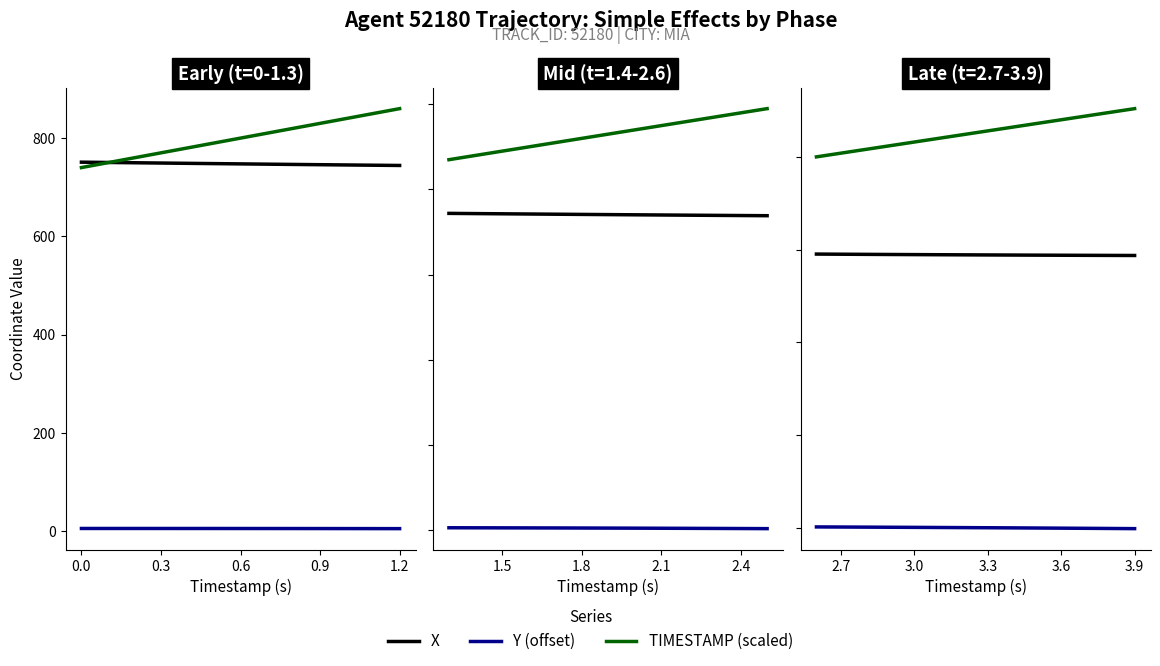

How many series are shown in this chart?

3